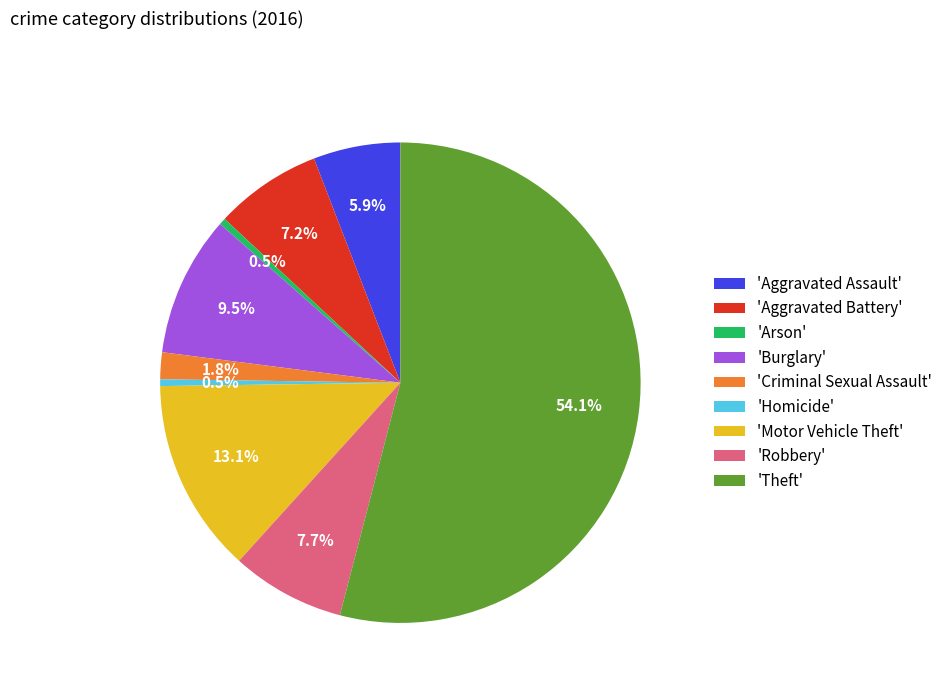

How many slices are in this pie chart?

9